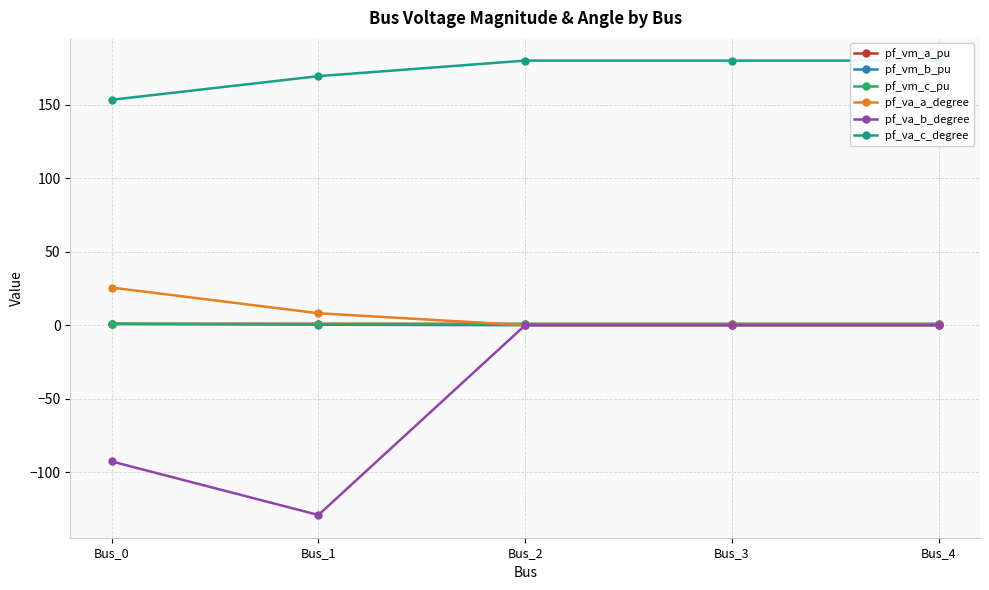

True or false: pf_vm_a_pu has a value of 1.0 at Bus_0.

True